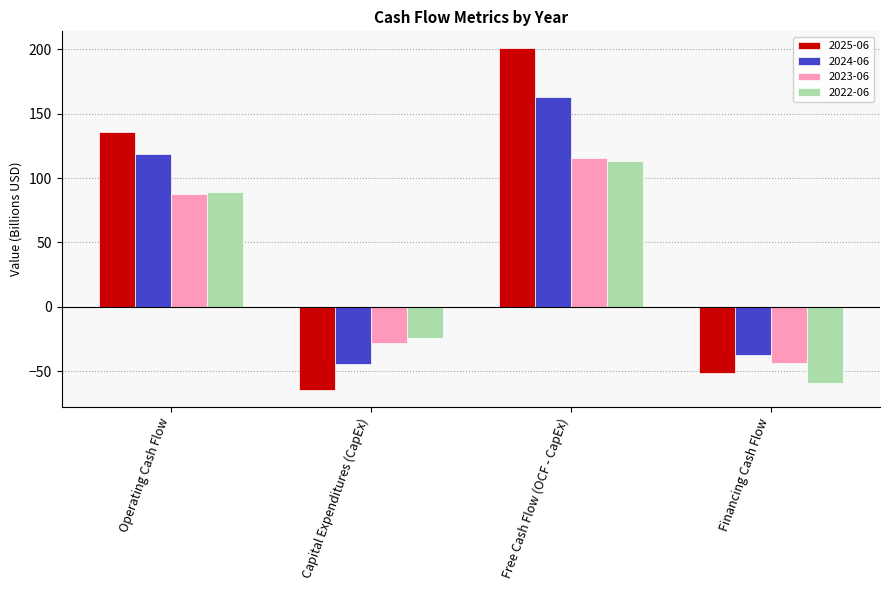

The 2024-06 series shows 163.0 at Free Cash Flow (OCF - CapEx). True or false?

True